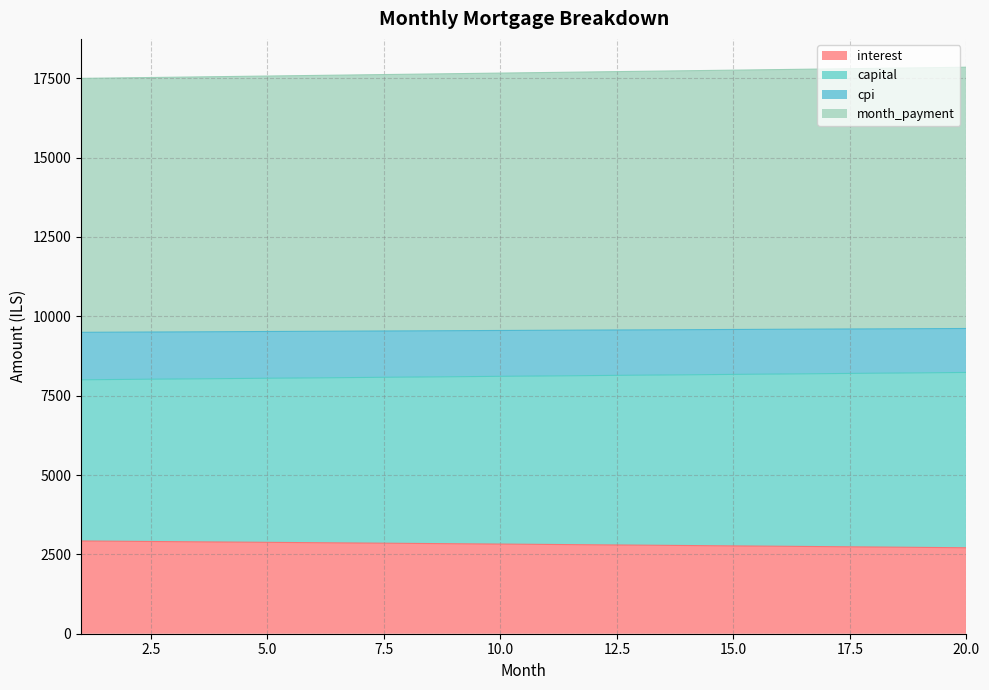

What is the minimum value shown in the chart?

2708.1